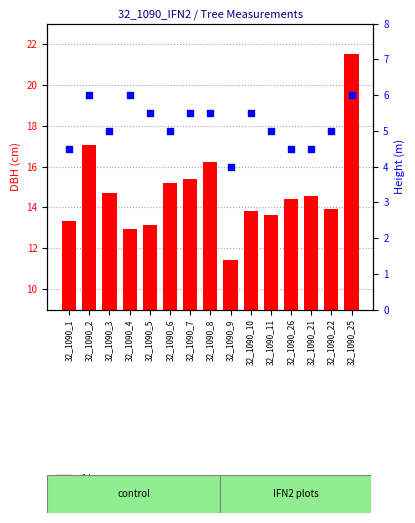

Is the value of h at 32_1090_26 greater than the value of dbh at 32_1090_1?

No